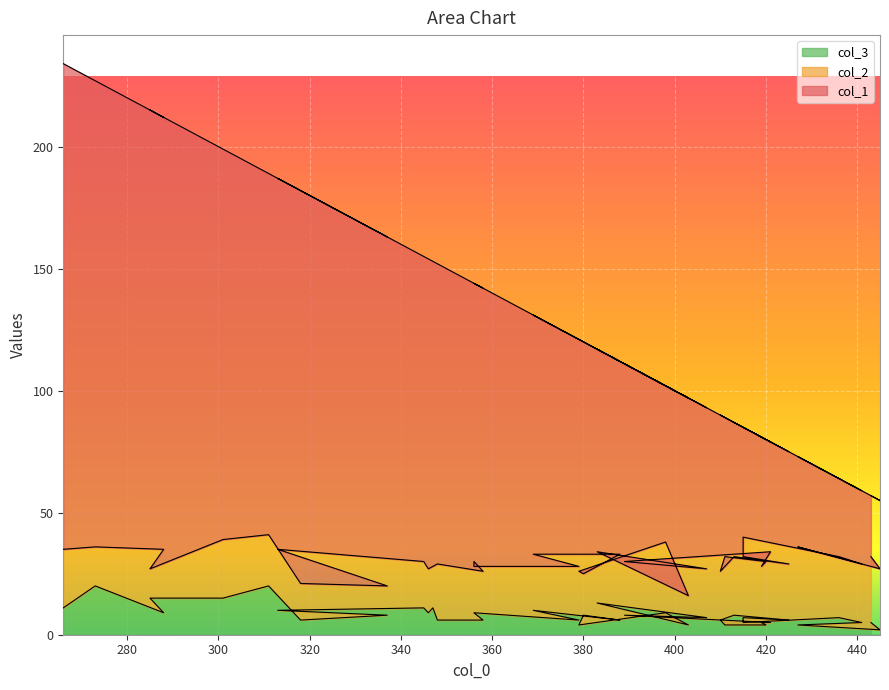

True or false: col_3 and col_1 intersect in this chart.

False